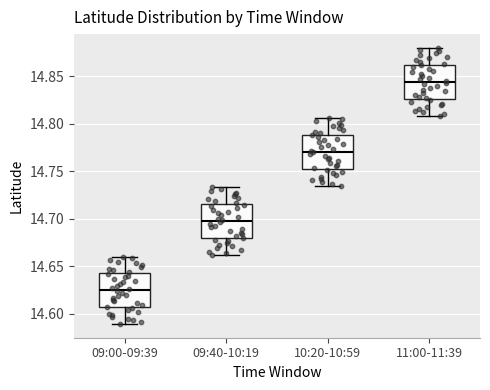

Where is the lower edge of the box for 10:20-10:59 on the y-axis? The values are not printed on the chart, so give them approximately, as read against the axis.

14.755